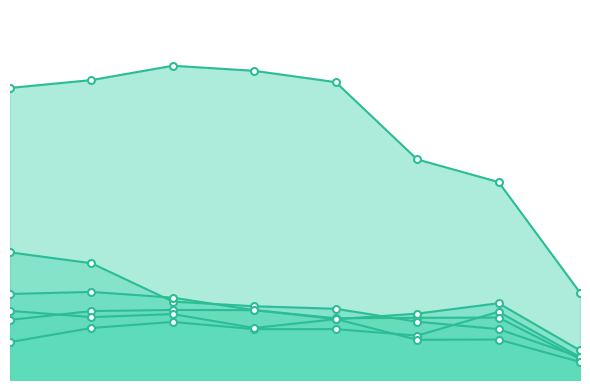

What value does the Aggravated Battery series have at 2017, to the nearest 5?

305